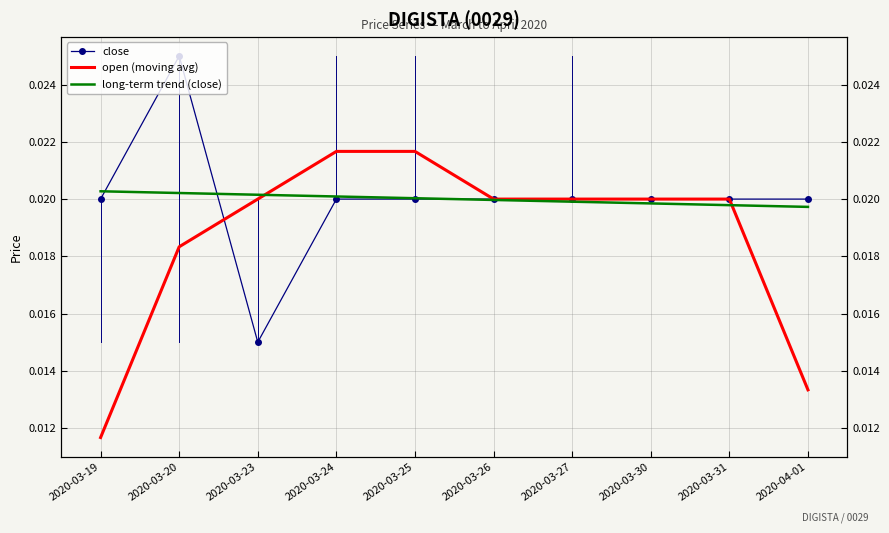

Which series has the widest spread of values?

close